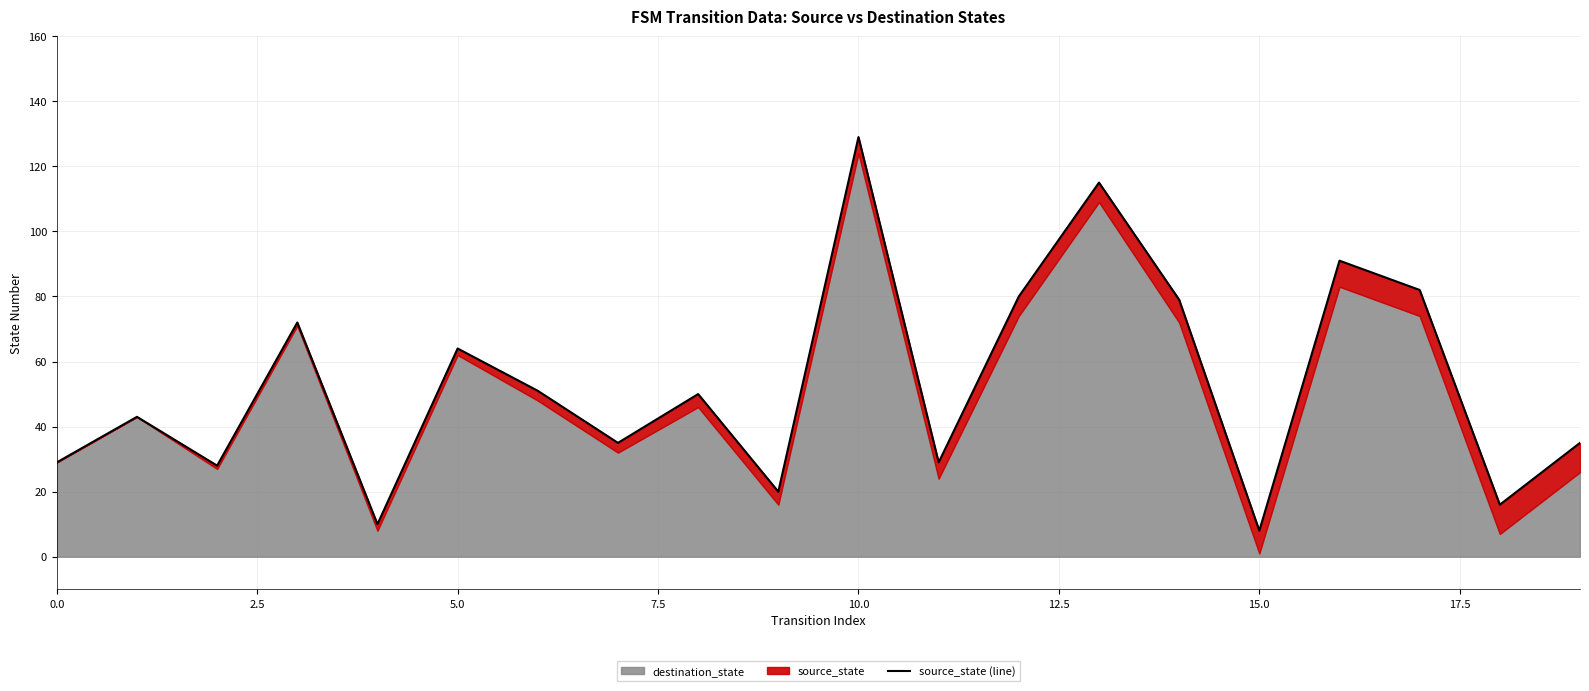

At which category does the chart reach its peak across all series?

10